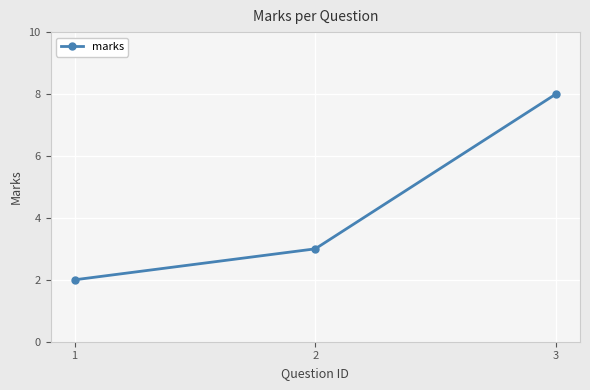

Count the number of categories in the chart.

3